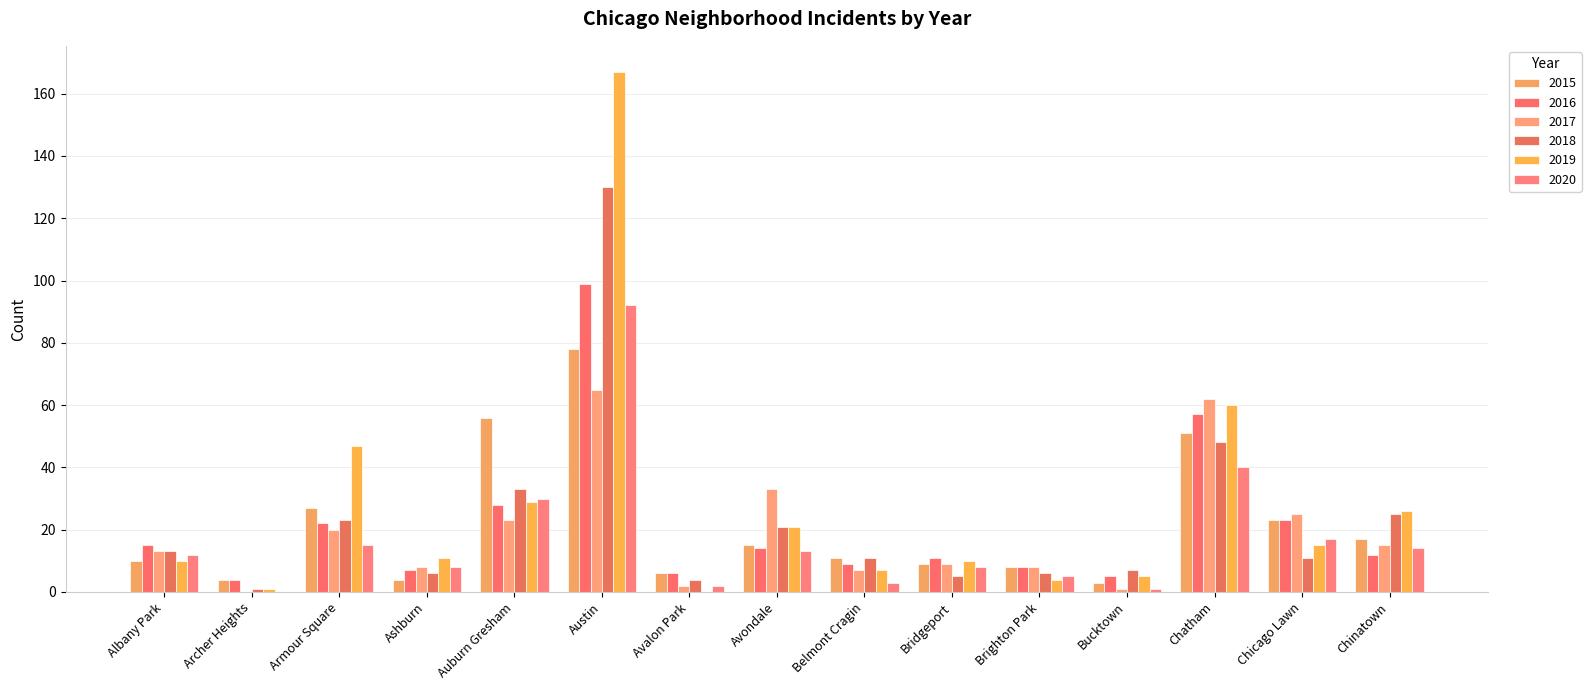

What is the difference between the 2016 values at Avondale and Armour Square?

8